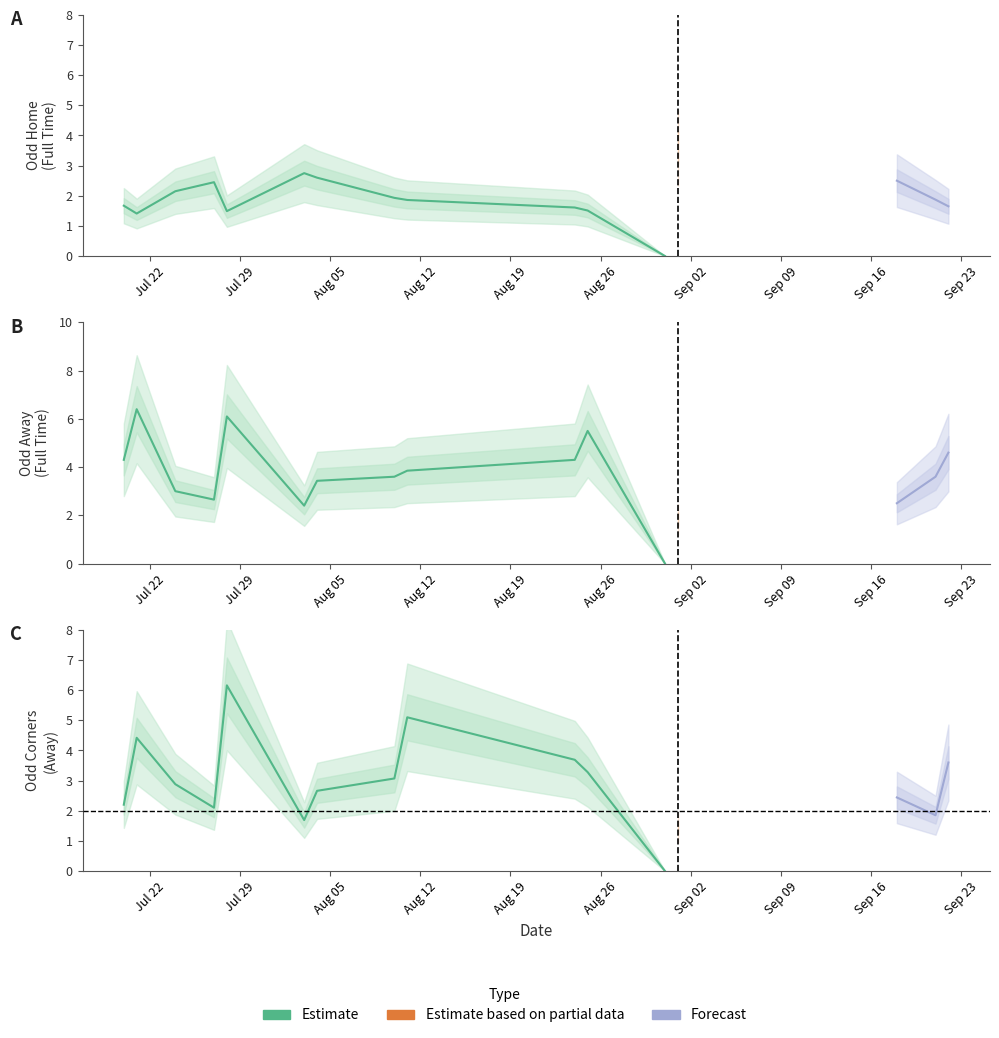

True or false: Odd_H_FT has a value of 3.4 at 7.

False